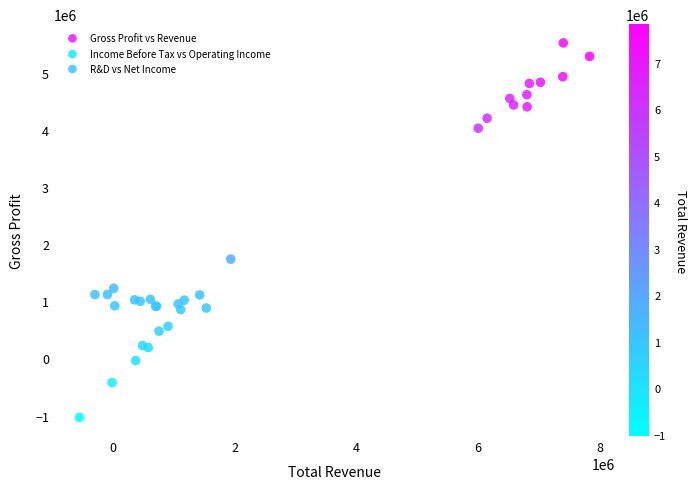

Which series has the widest spread of Y values?

Income Before Tax vs Operating Income